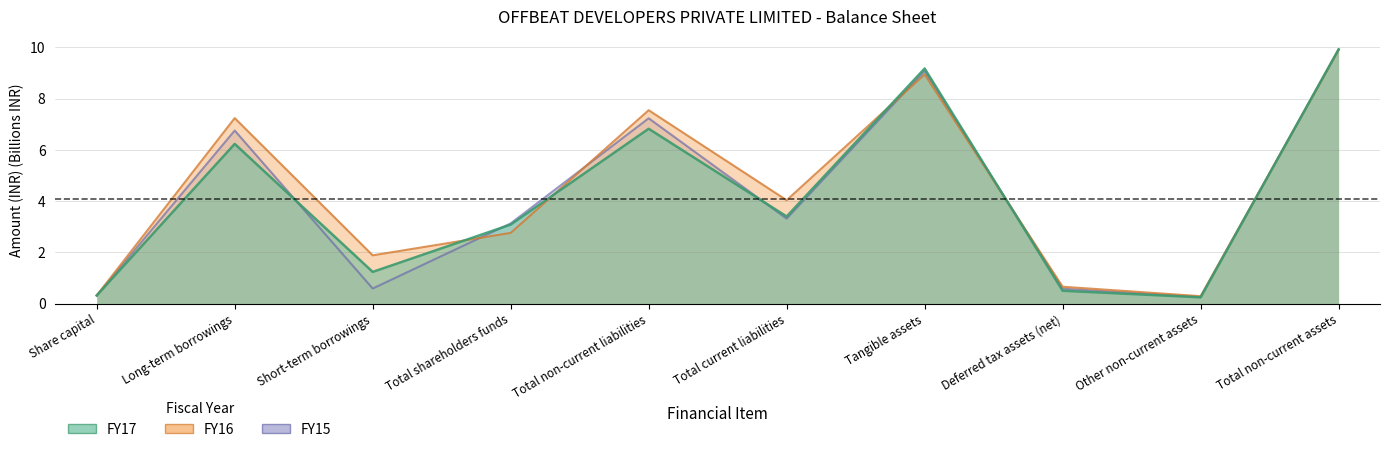

Where do FY17 and FY16 first cross each other?

Short-term borrowings and Total shareholders funds